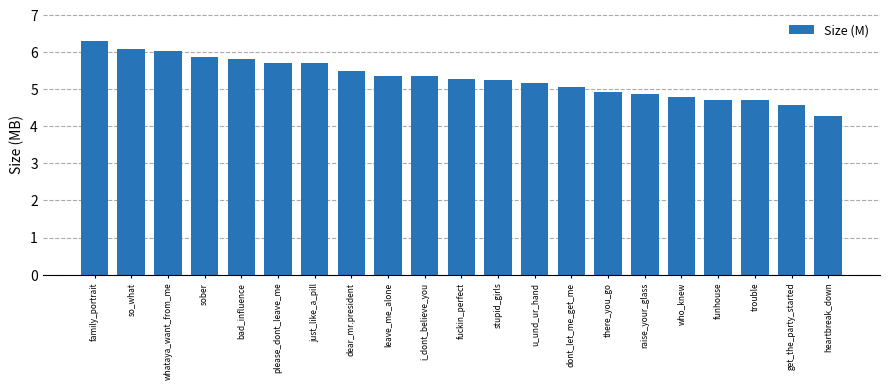

What is the value of the 21st bar from the left?

4.3